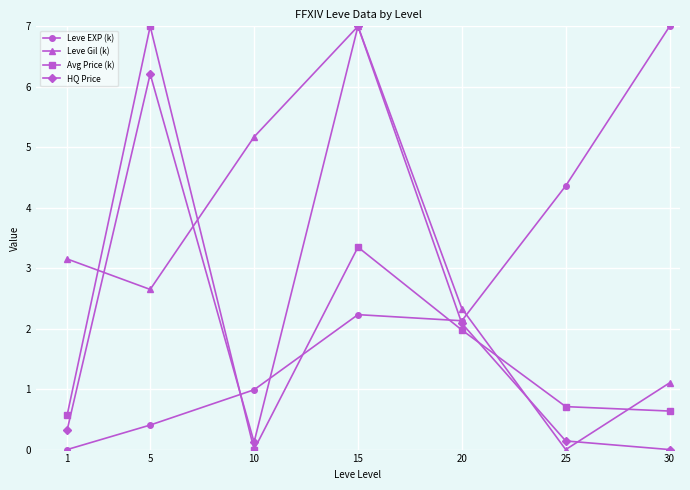

What is the sum of the Leve Gil (k) values at 20 and 25?

2.3